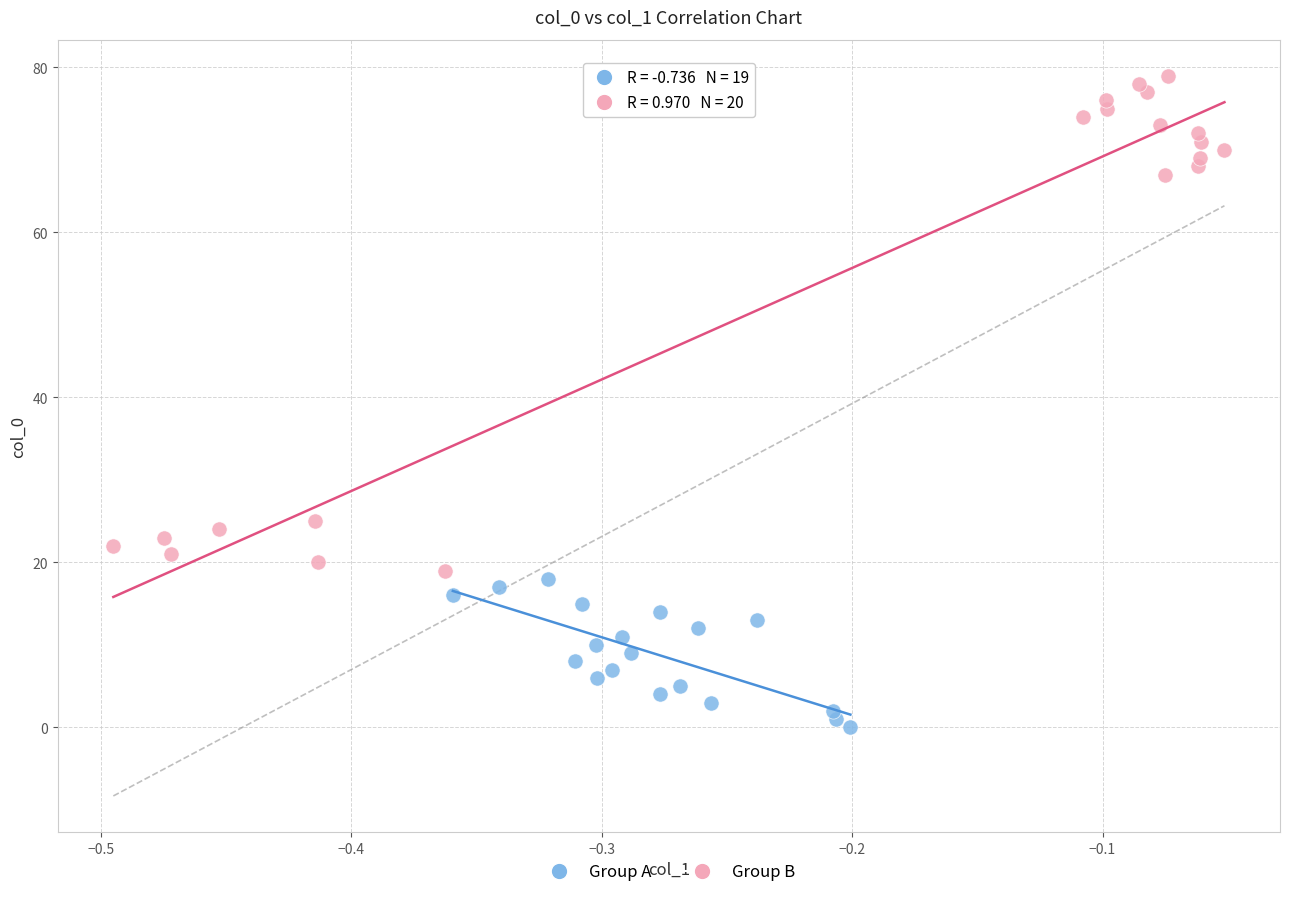

Which series reaches the maximum Y coordinate?

Group B